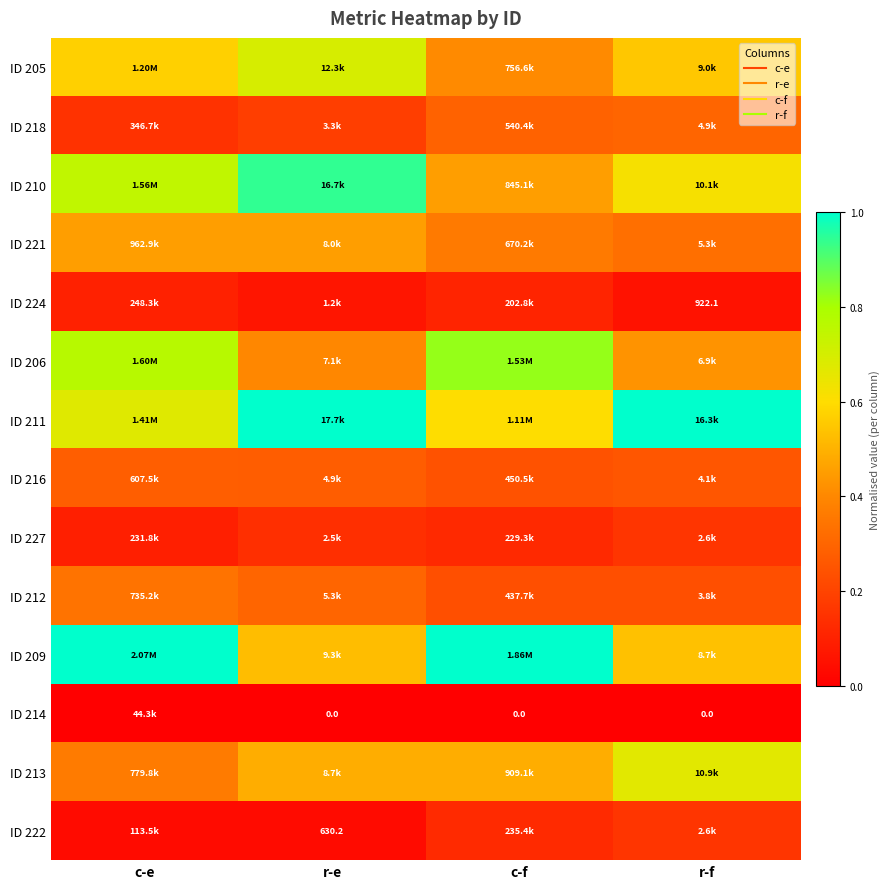

Count the number of categories in the chart.

4